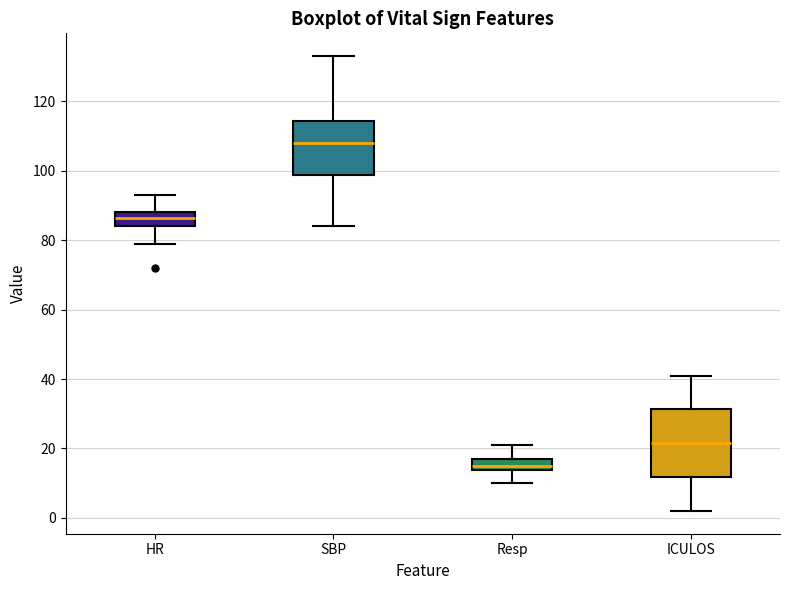

Which box is the tallest, from its lower edge to its upper edge?

ICULOS